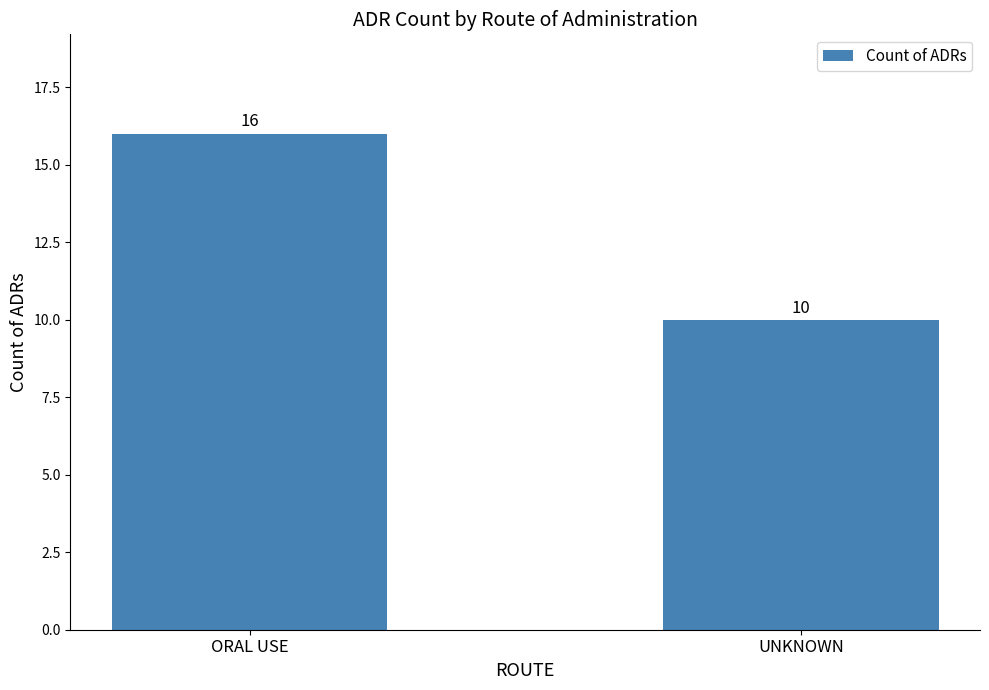

What is the difference between the values at ORAL USE and UNKNOWN?

6